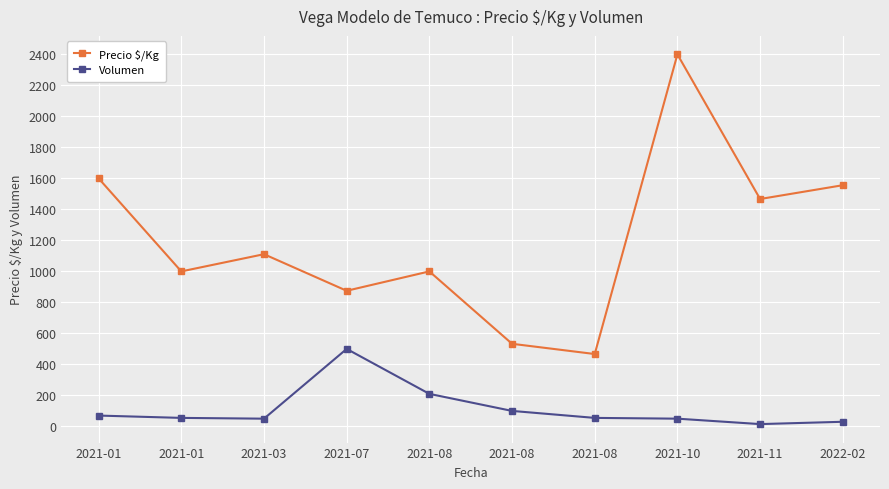

At which label does Precio $/Kg first exceed 1111?

2021-01